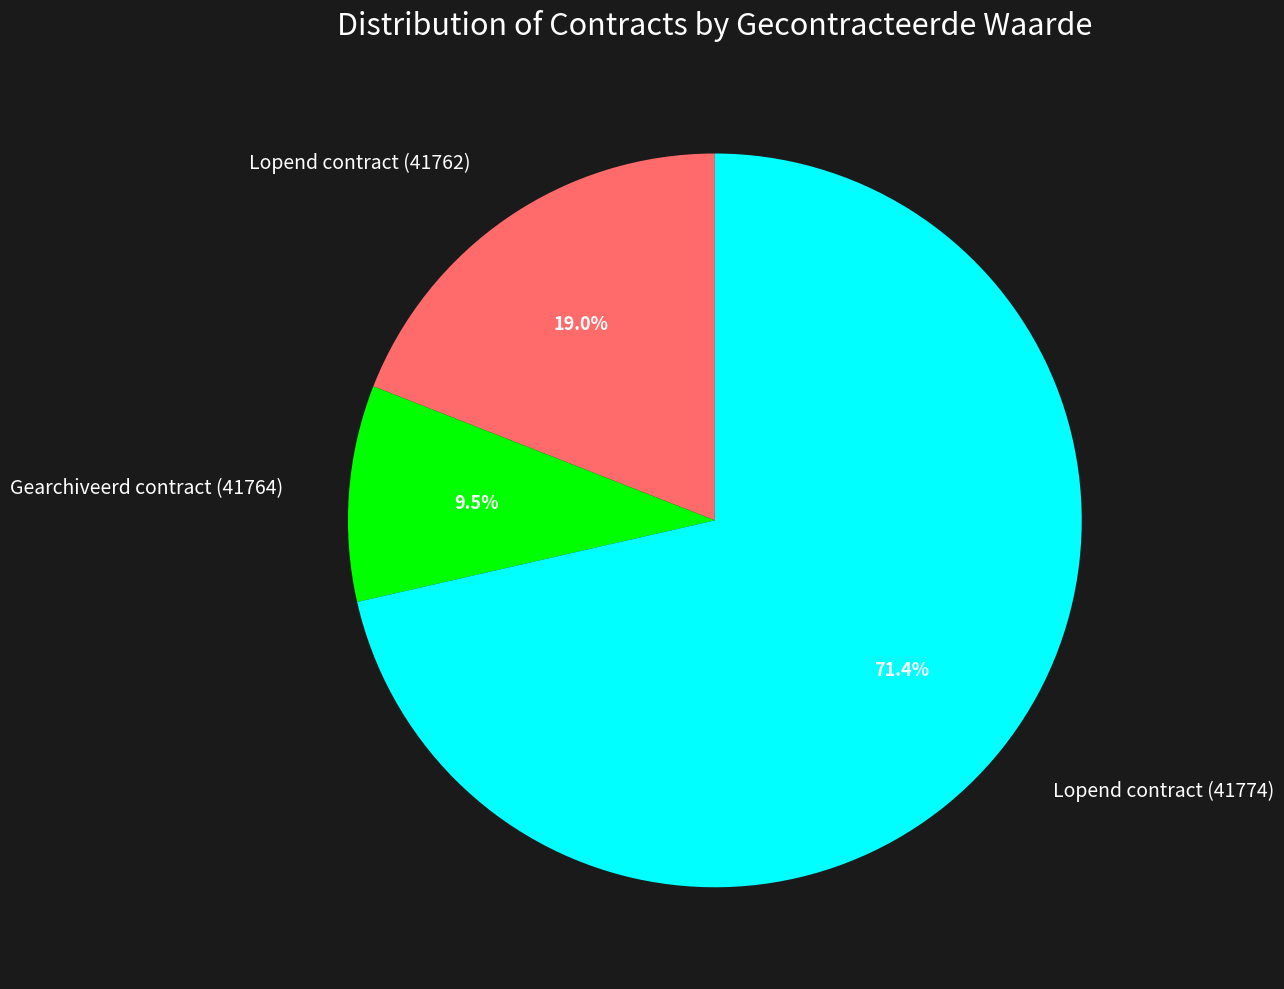

Does any single category account for the majority?

Yes